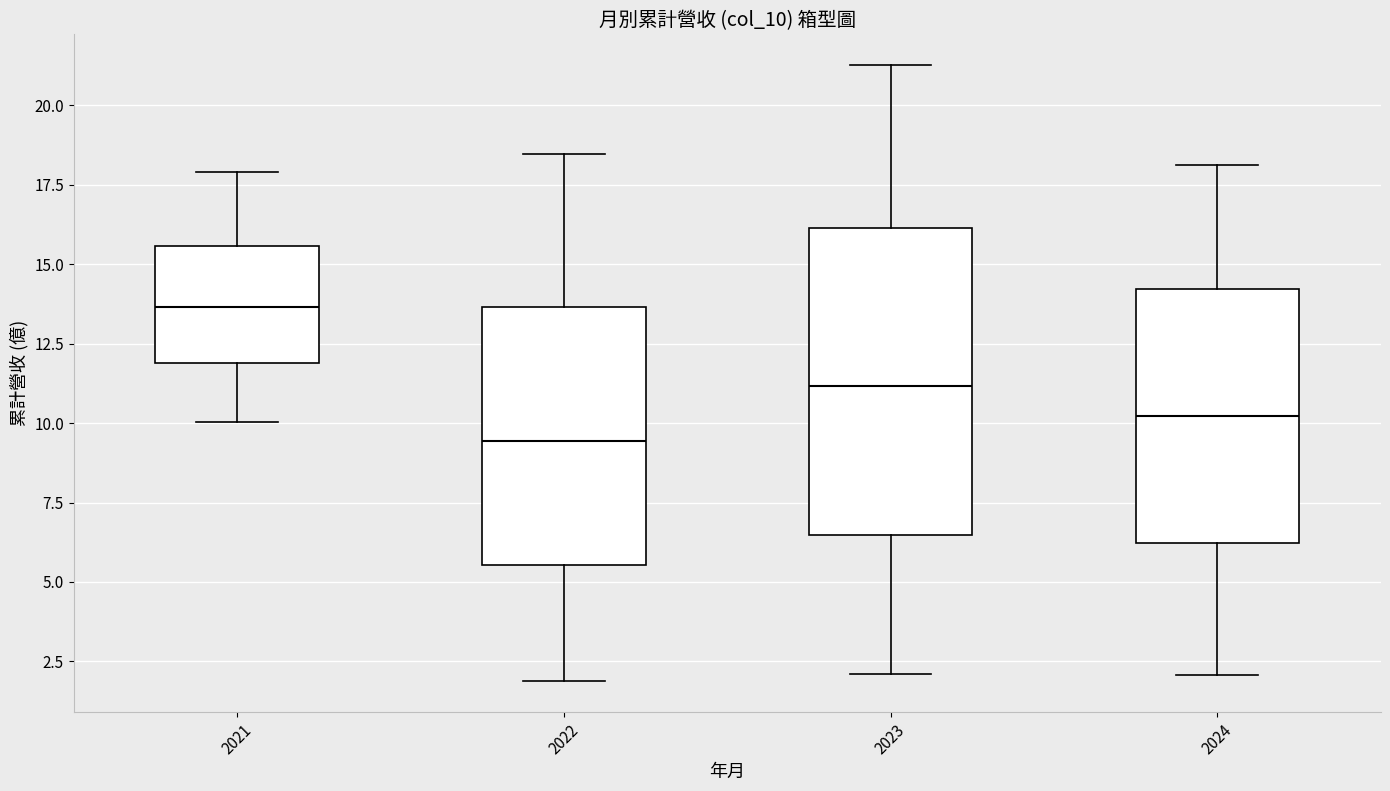

Reading left to right, transcribe this box plot: for each box, give where its median line is, the range the box spans, and where its two whiskers end, as read against the y-axis. The values are not printed on the chart, so give them approximately, as read against the axis.

2021: median 13.5, box 12.0 to 15.5, whiskers 10.0 to 18.0
2022: median 9.5, box 5.5 to 13.5, whiskers 2.0 to 18.5
2023: median 11.0, box 6.5 to 16.0, whiskers 2.0 to 21.5
2024: median 10.0, box 6.0 to 14.0, whiskers 2.0 to 18.0